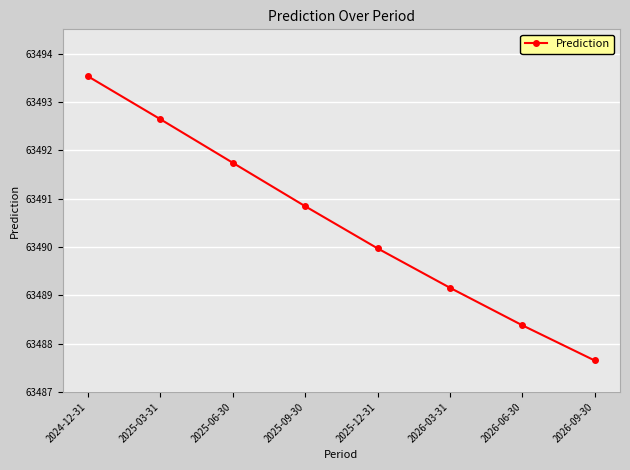

Does the chart have visible grid lines?

Yes